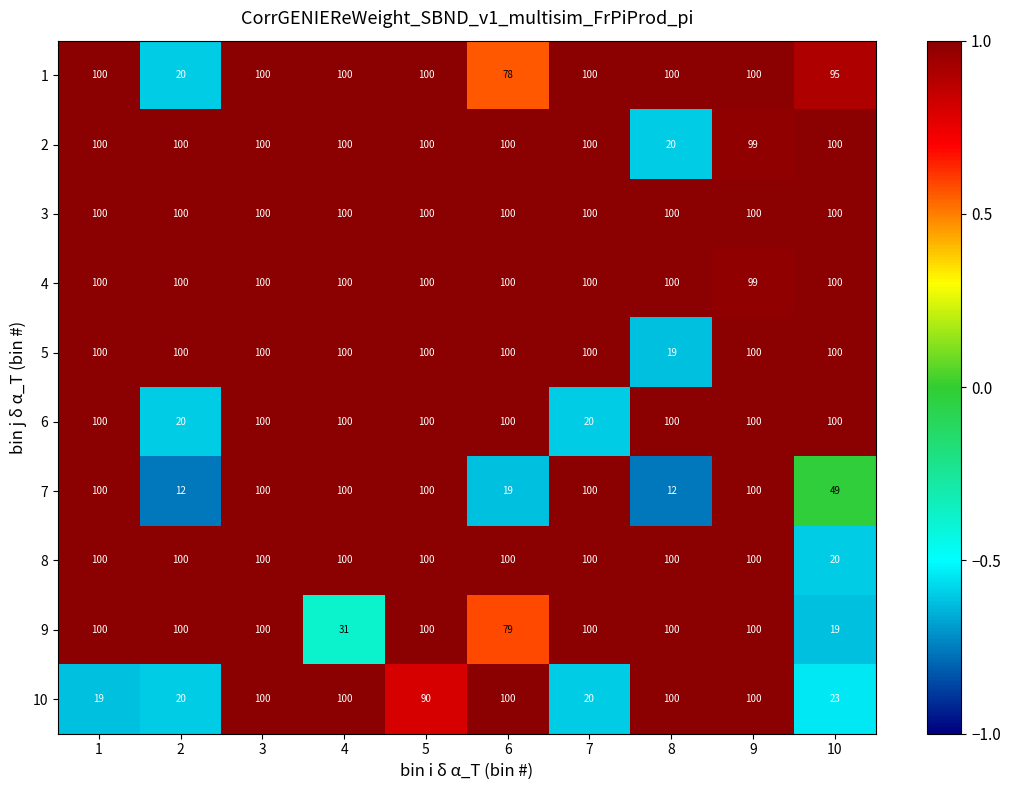

Which series has the largest range (max minus min)?

7